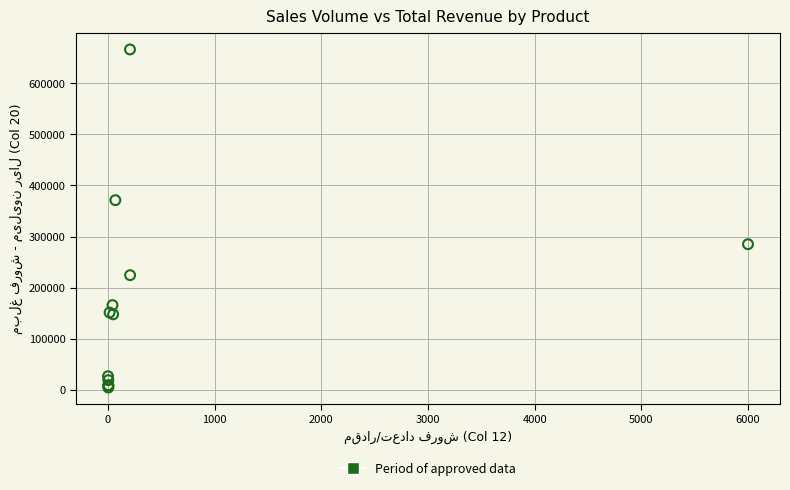

What Y value in the scatter plot is closest to 335264?

371133